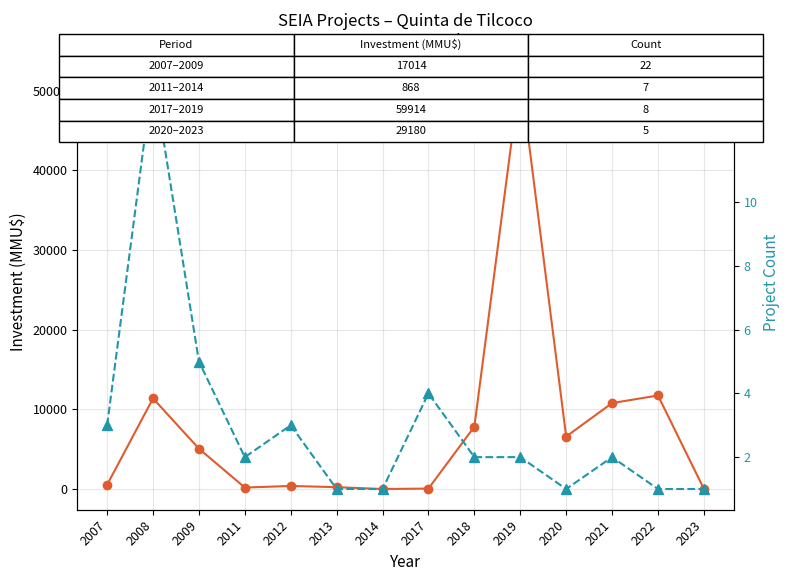

What is the value of the Project Count point at the 12th from the left?

2